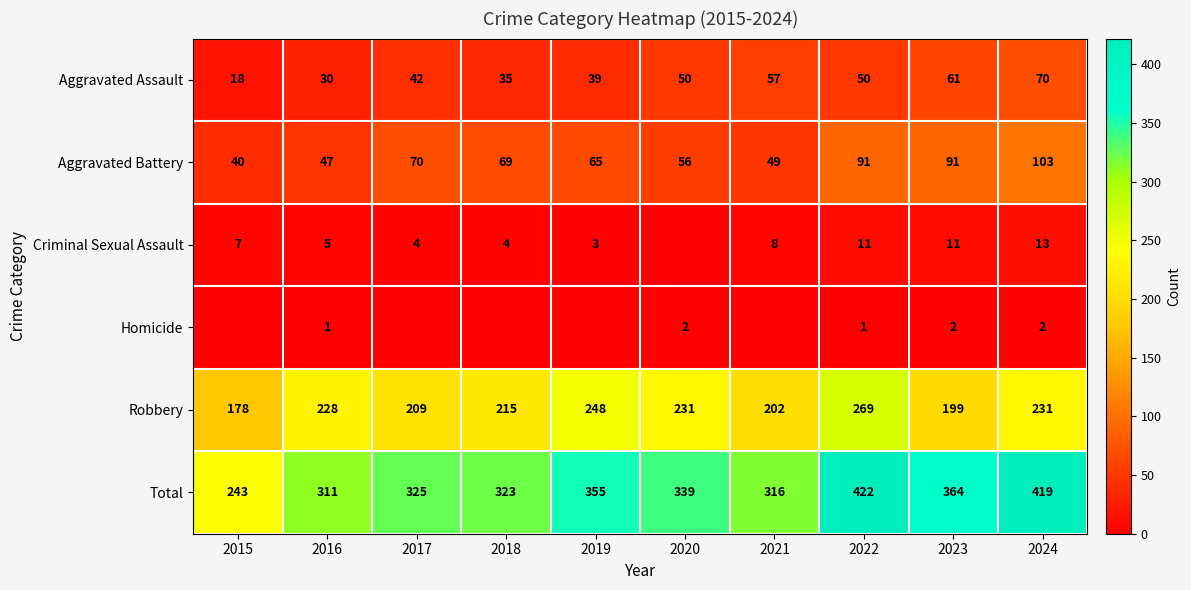

What is the average value of the Aggravated Assault series?

45